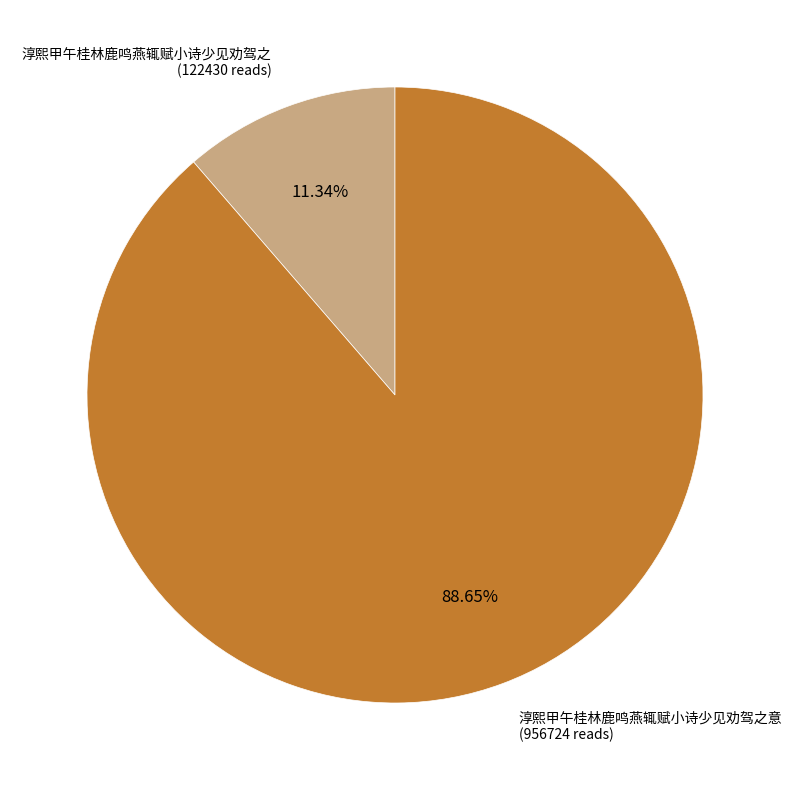

Is the sum of 淳熙甲午桂林鹿鸣燕辄赋小诗少见劝驾之 (122430 reads) and 淳熙甲午桂林鹿鸣燕辄赋小诗少见劝驾之意 (956724 reads) greater than half?

Yes